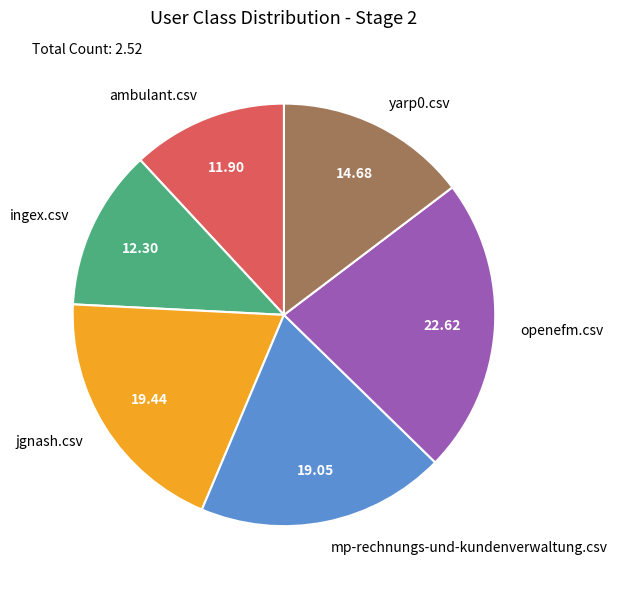

Combined, do mp-rechnungs-und-kundenverwaltung.csv and ambulant.csv account for over 50%?

No